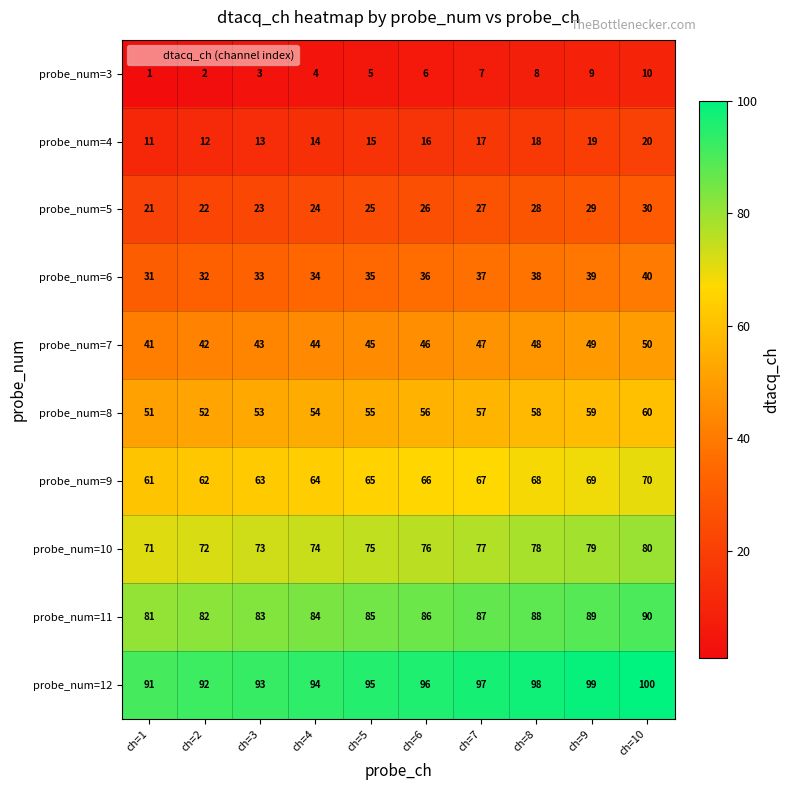

At how many categories does at least one series exceed 71?

10